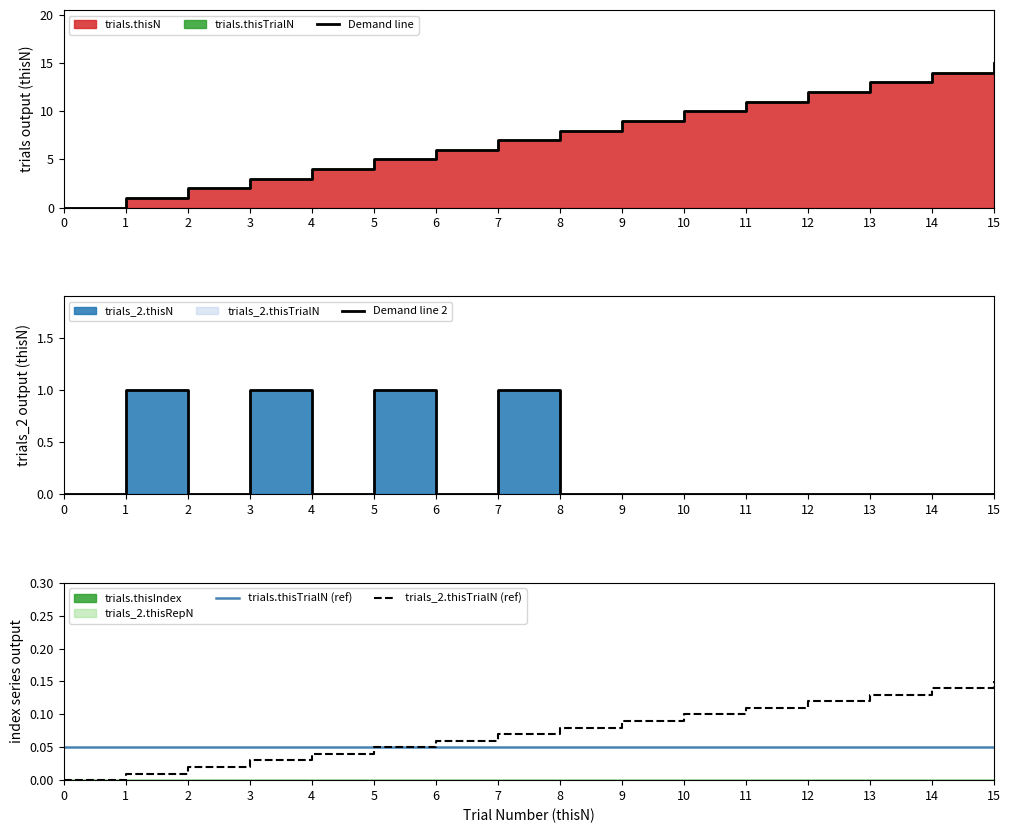

What is the sum of the Demand line values at 7 and 15?

22.0